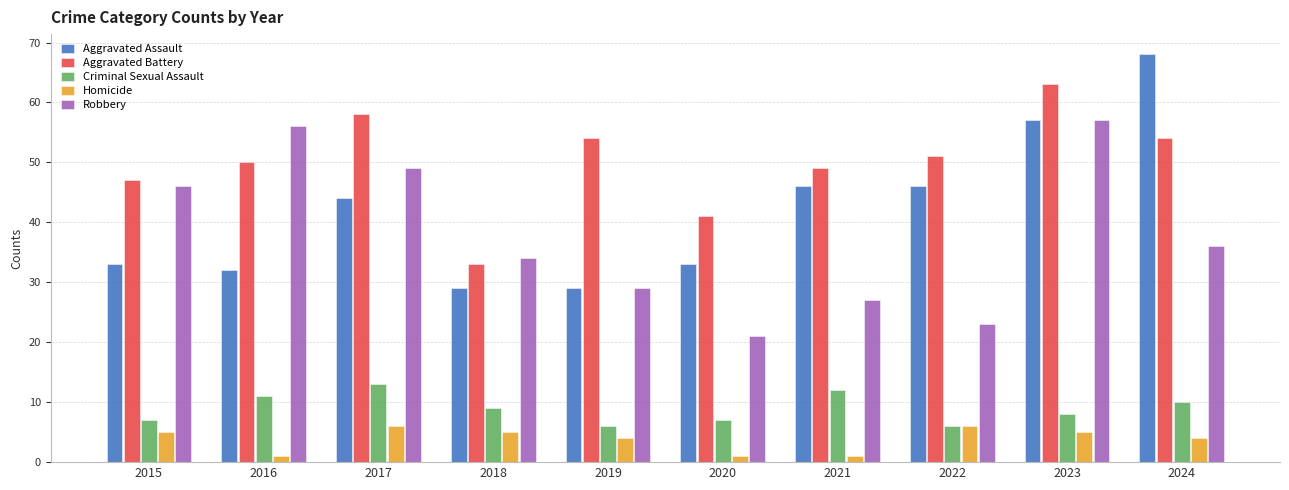

What is the difference between the second highest and minimum values in the Aggravated Battery series?

25